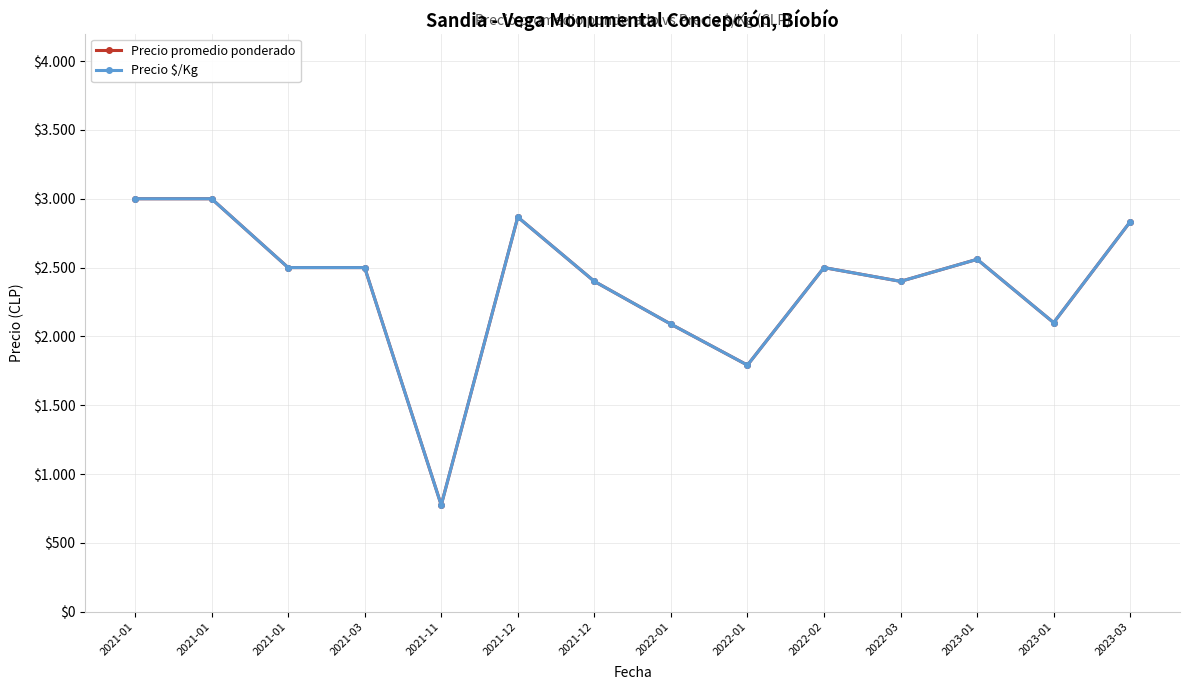

What is the sum of all Precio $/Kg values?

33315.5